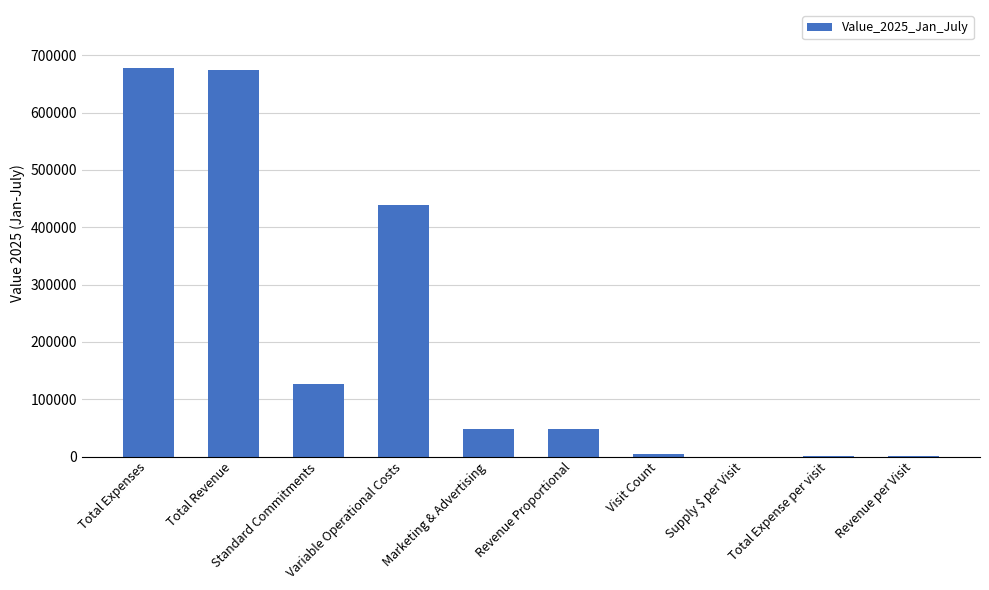

What is the greatest value displayed?

677245